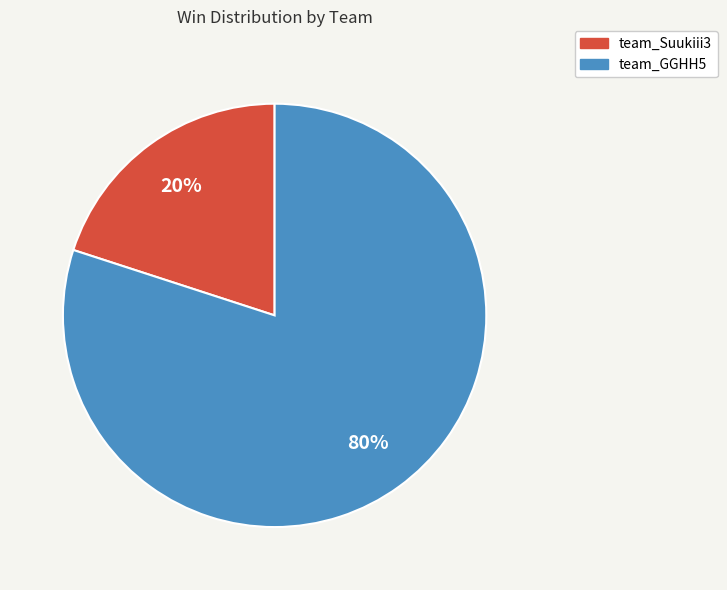

Between team_Suukiii3 and team_GGHH5, which is larger?

team_GGHH5